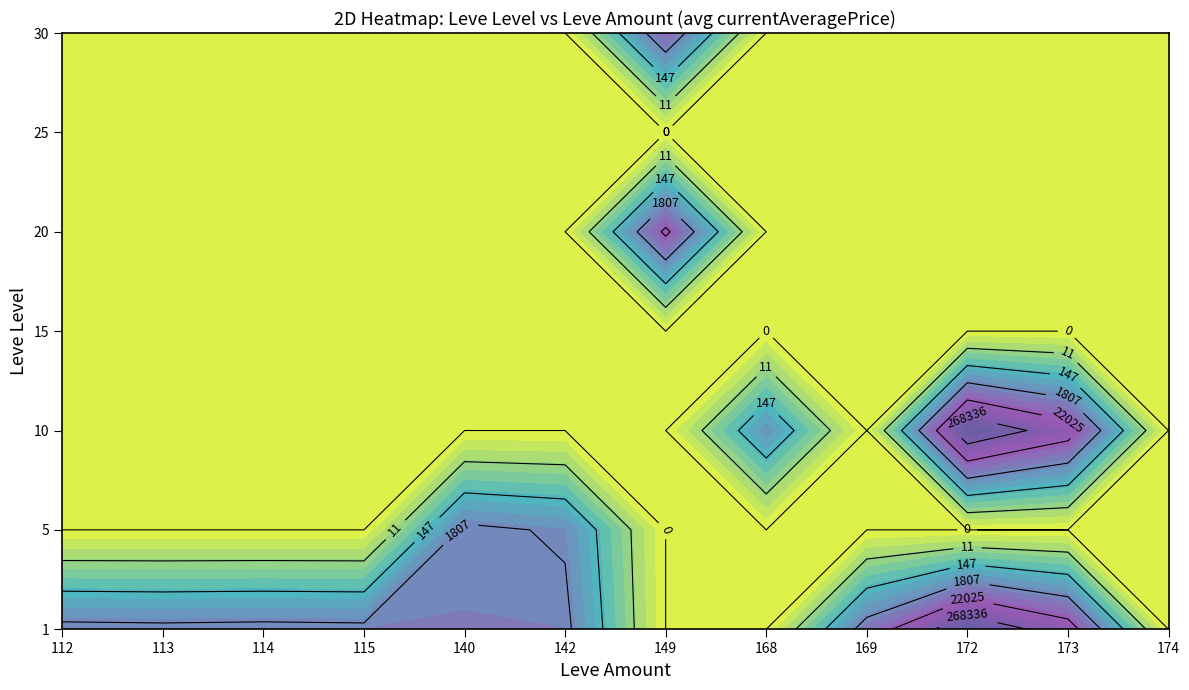

Is it true that 30 equals 5542 at 142?

False